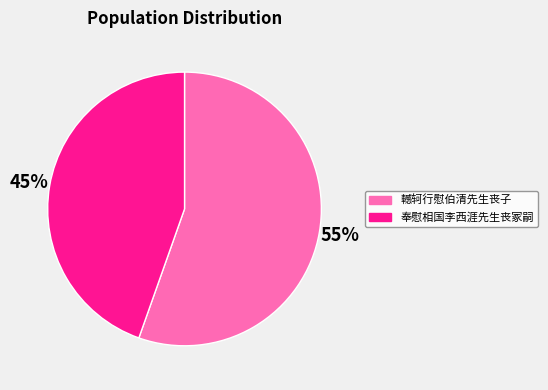

How many segments does this pie chart have?

2